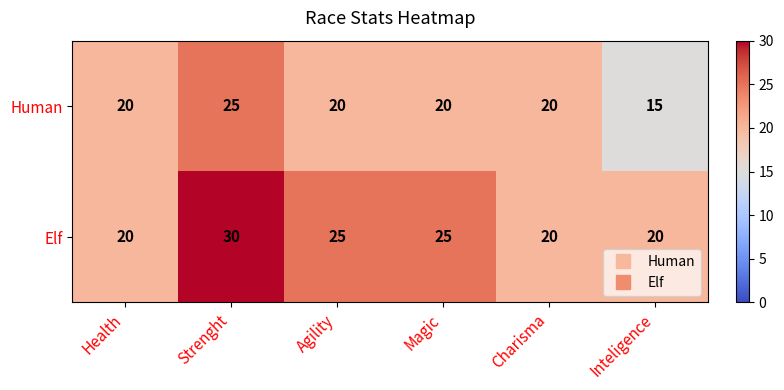

What is the spread (max minus min) of values at Magic?

5